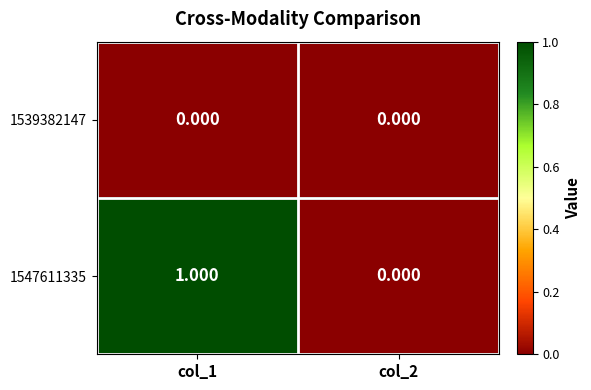

How many categories are shown in the chart?

2